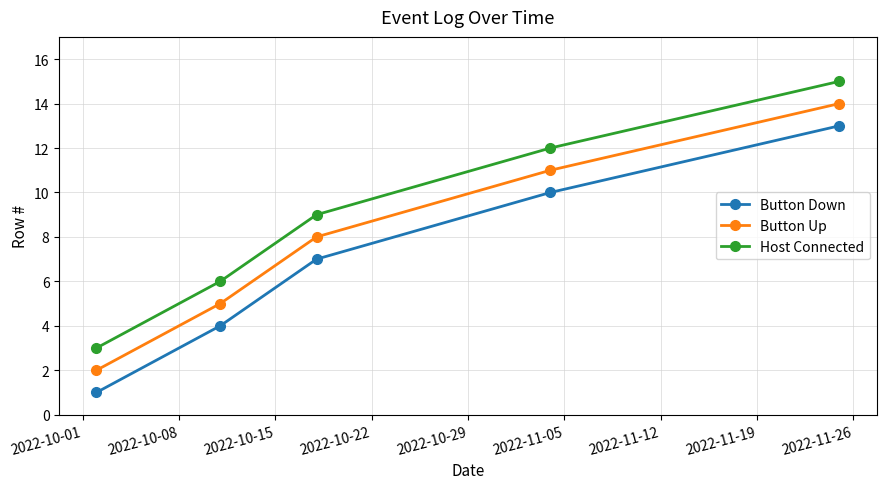

List the series in order of their overall mean, highest first.

Host Connected, Button Up, Button Down